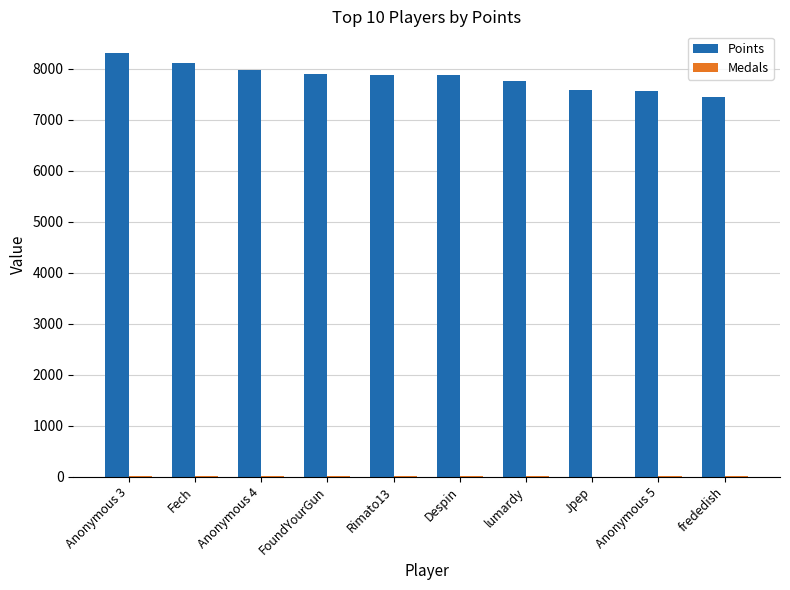

What is the sum of all Points values?

78436